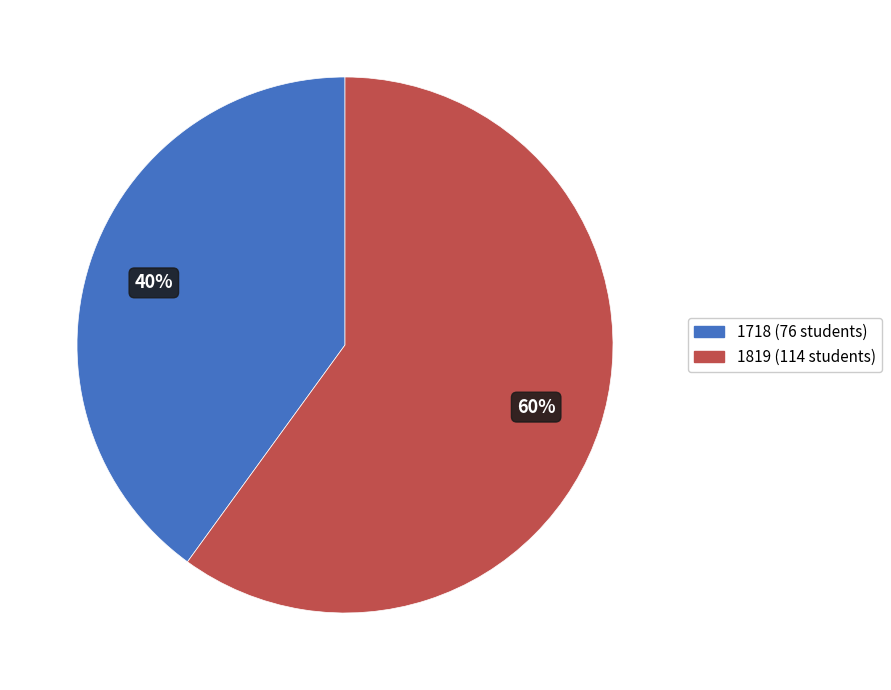

Is there a majority slice in this chart?

Yes